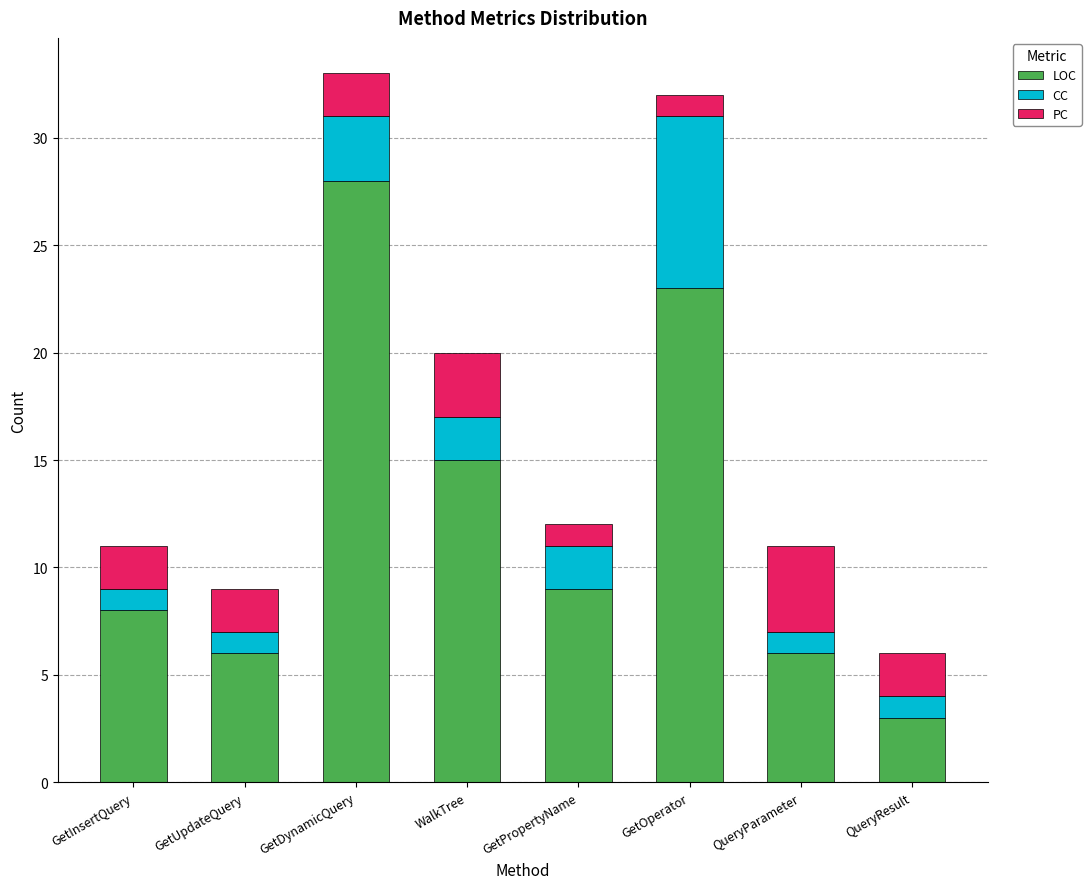

What is the lowest value of the LOC series?

3